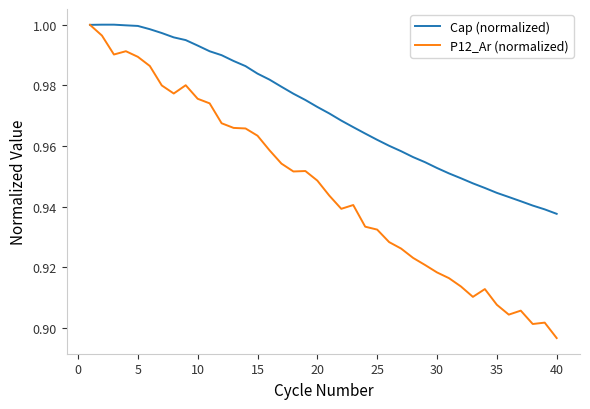

Rank the series by their average value, from highest to lowest.

Cap (normalized), P12_Ar (normalized)